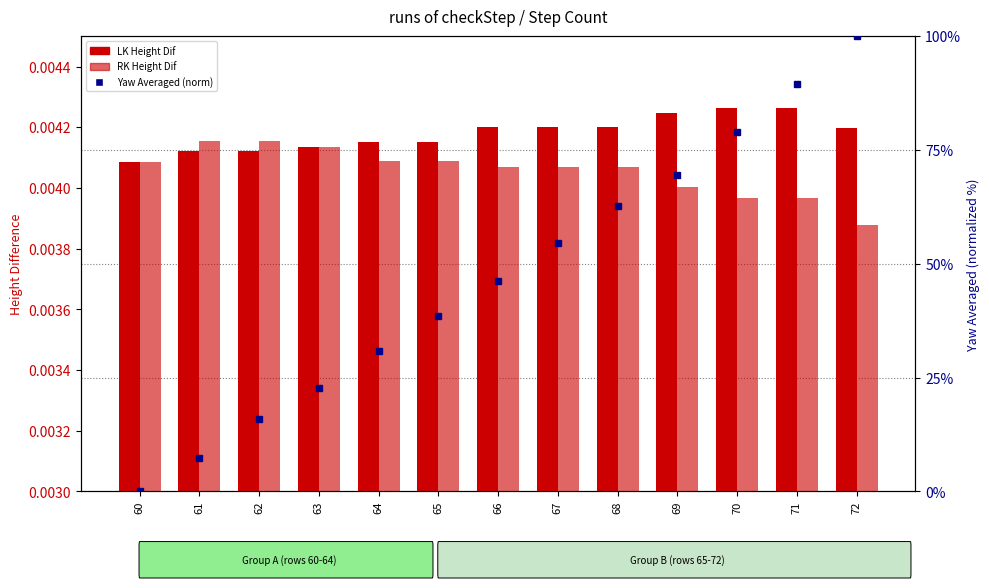

Reading right to left, what are all the values shown in this chart?

LK Height Dif: 72=0.0	71=0.0	70=0.0	69=0.0	68=0.0	67=0.0	66=0.0	65=0.0	64=0.0	63=0.0	62=0.0	61=0.0	60=0.0
RK Height Dif: 72=0.0	71=0.0	70=0.0	69=0.0	68=0.0	67=0.0	66=0.0	65=0.0	64=0.0	63=0.0	62=0.0	61=0.0	60=0.0
MainView Yaw Averaged (norm): 72=100.0	71=89.5	70=78.9	69=69.6	68=62.7	67=54.5	66=46.3	65=38.5	64=30.8	63=22.8	62=16.0	61=7.5	60=0.0